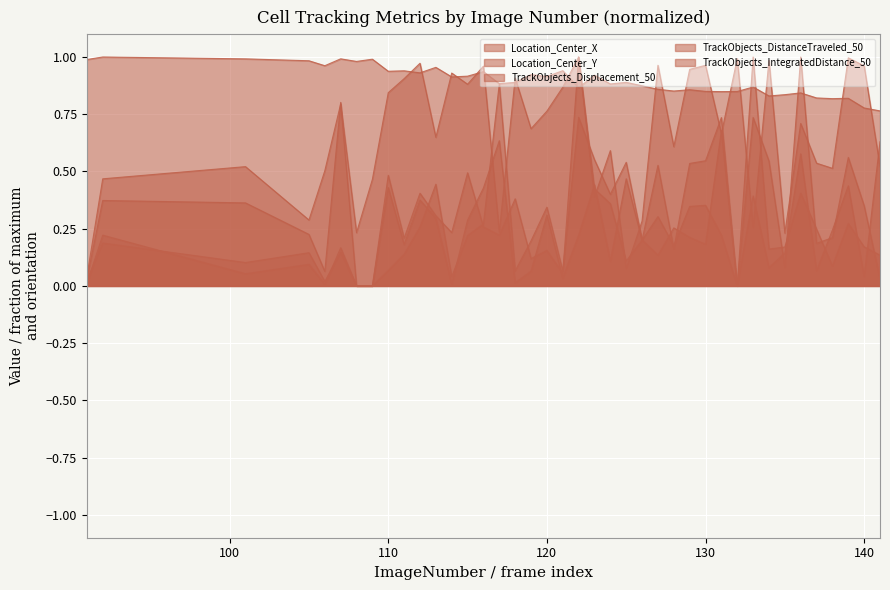

True or false: TrackObjects_IntegratedDistance_50 has a value of 0.2 at 137.

True